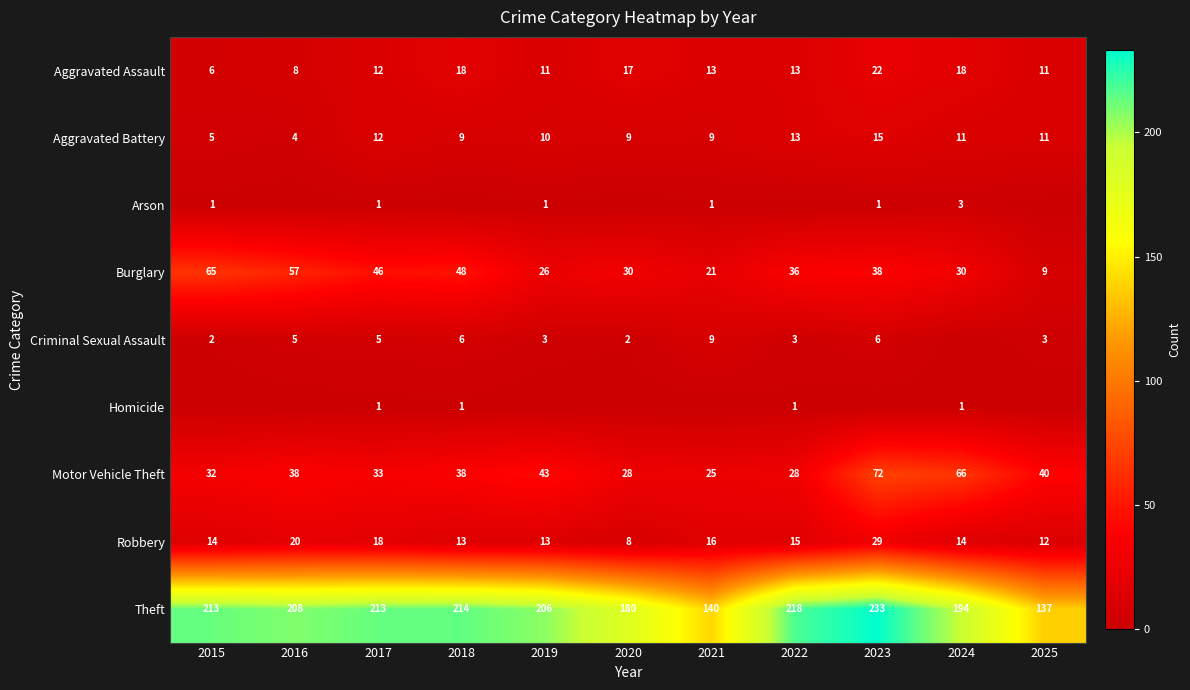

At which category is the sum across all series the highest?

2023